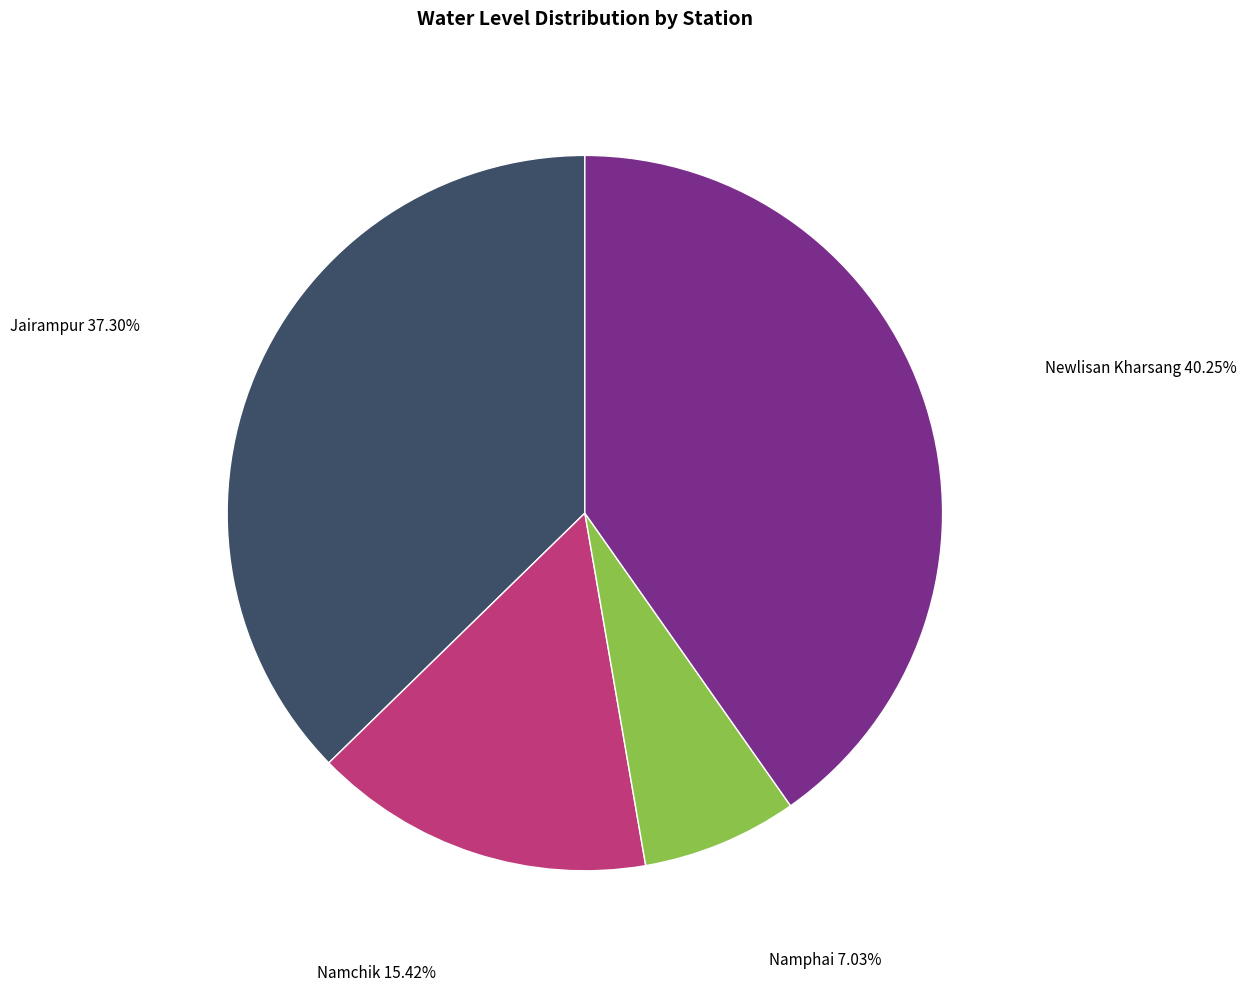

Does any single category account for the majority?

No